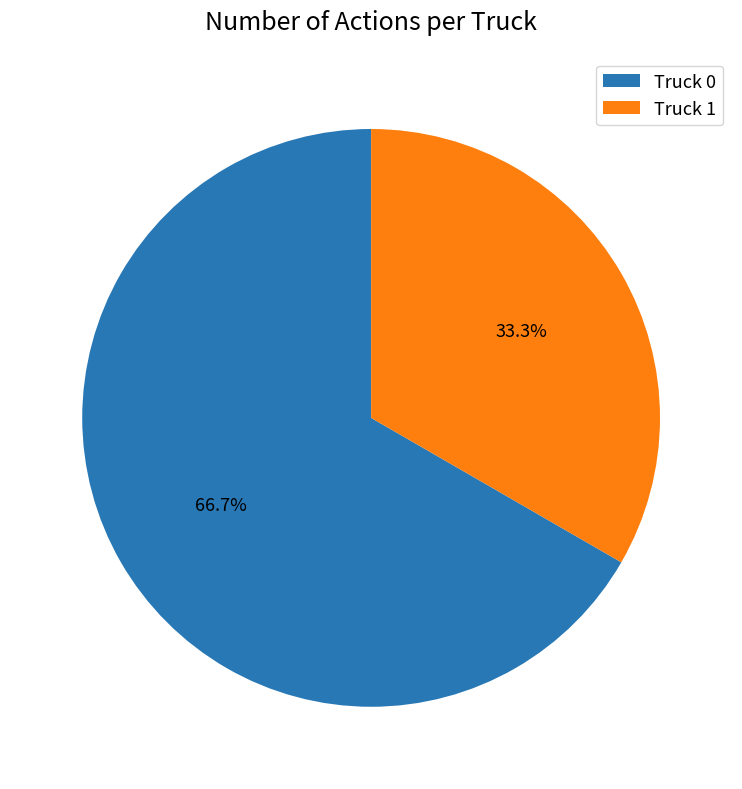

Does Truck 1 represent more than half of the total?

No